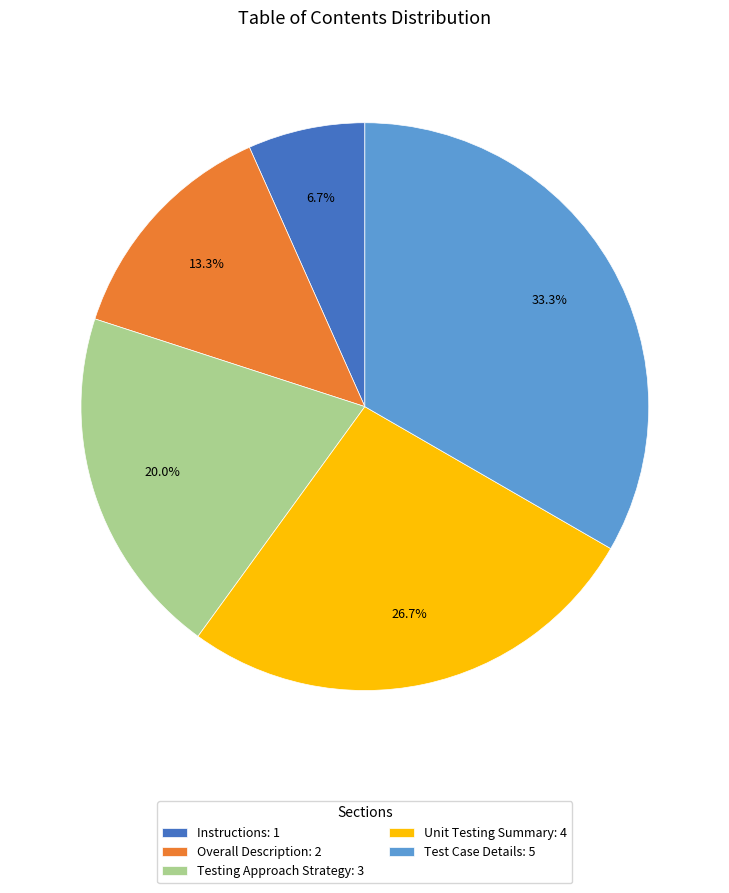

Is there any slice that represents more than half of the pie?

No